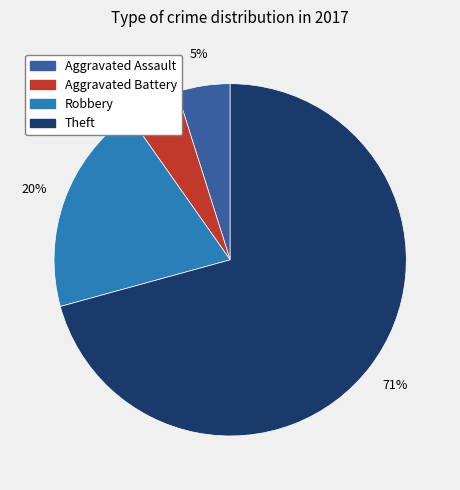

The Robbery slice represents 6% of the pie. True or false?

False